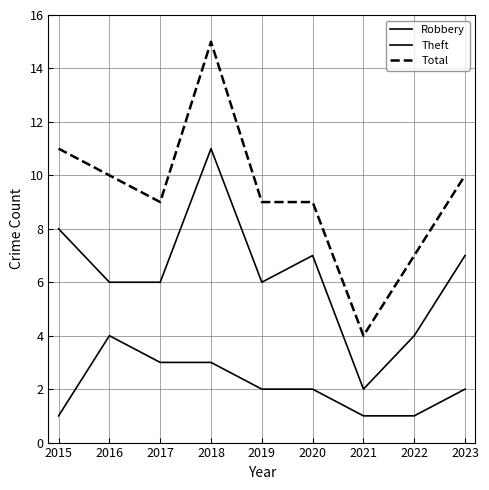

What is the sum of all Total values?

84